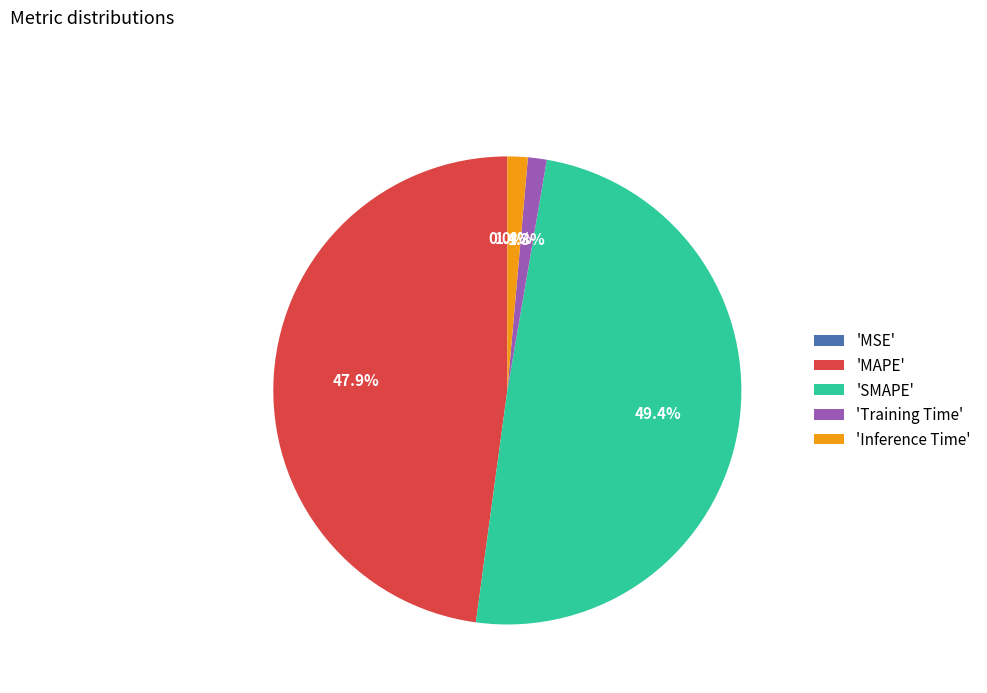

Is there a majority slice in this chart?

No